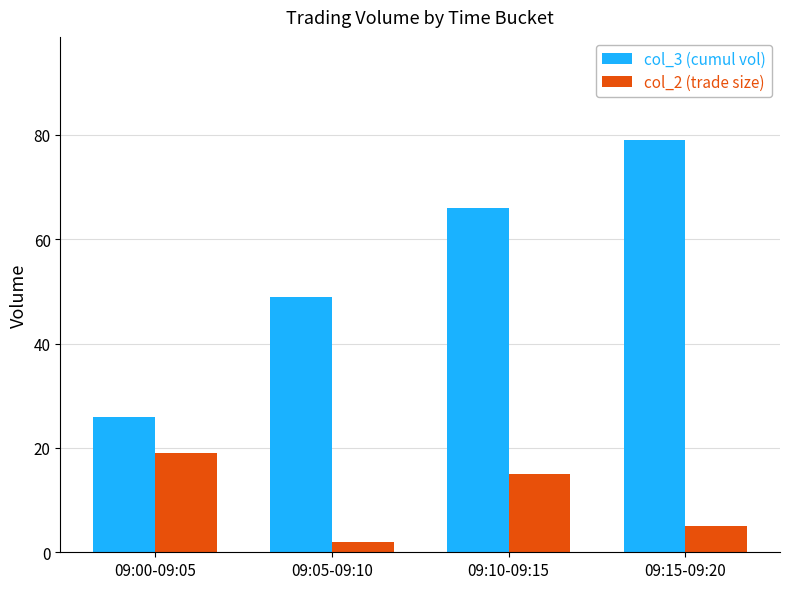

Is the value of col_2 (trade size) at 09:00-09:05 greater than the value of col_3 (cumul vol) at 09:15-09:20?

No